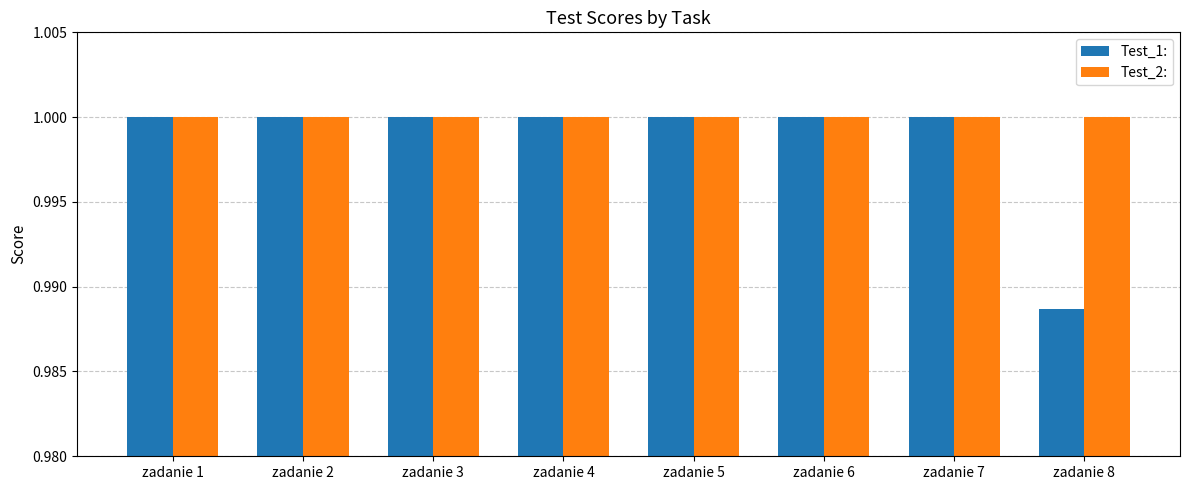

Rank the series by their average value, from lowest to highest.

Test_1:, Test_2: